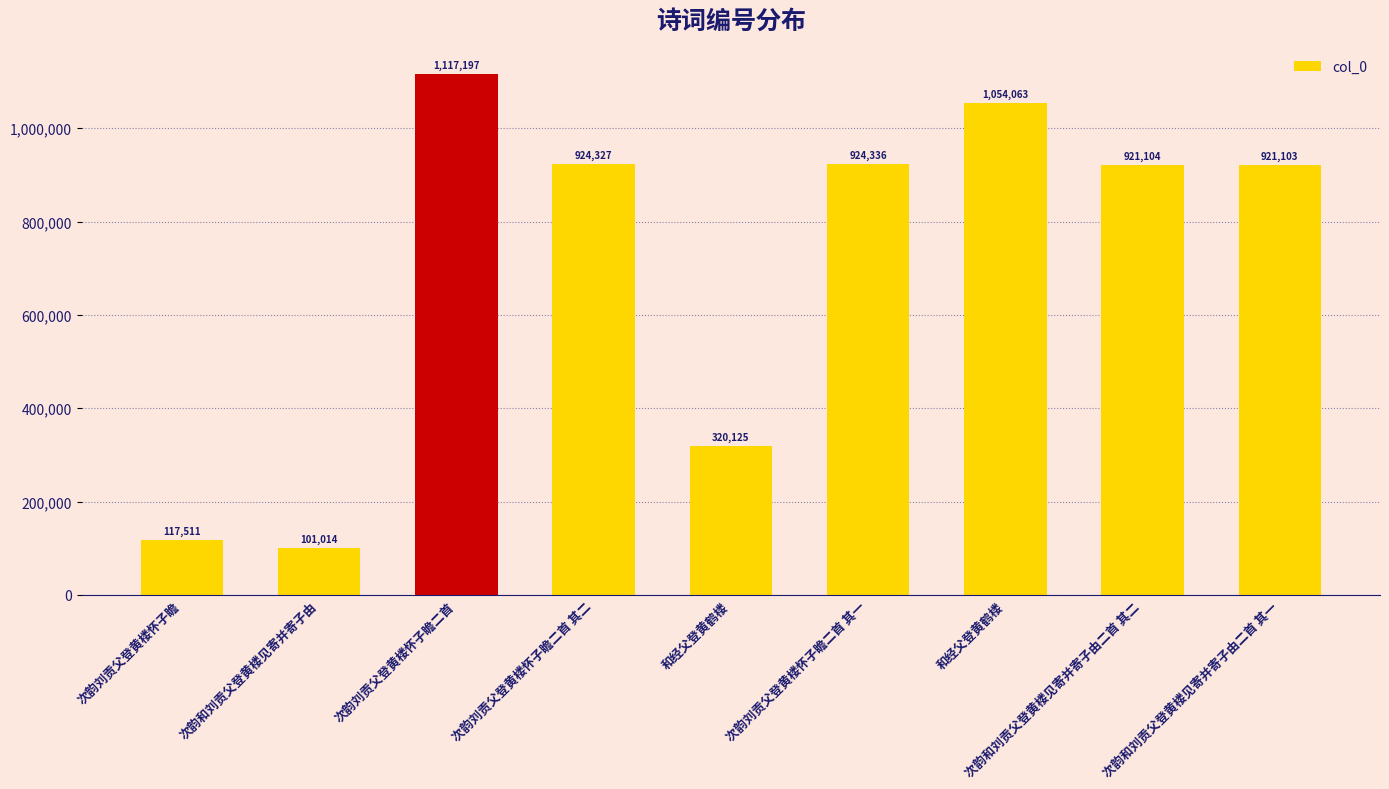

The chart shows a value of 450421 at 次韵刘贡父登黄楼怀子瞻二首 其二. True or false?

False